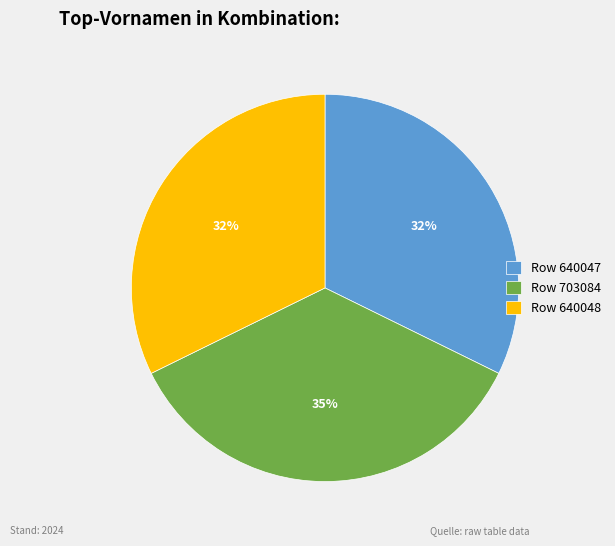

To the nearest percent, what is the average slice percentage?

33%